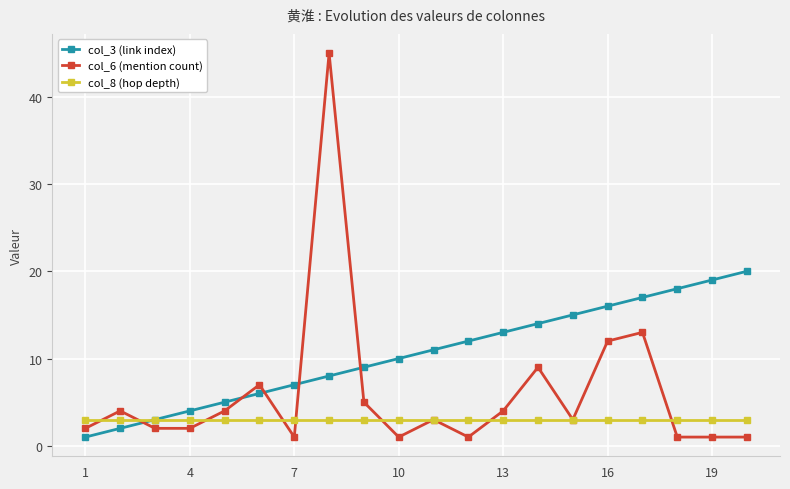

What are all the series names shown in the legend?

col_3 (link index), col_6 (mention count), col_8 (hop depth)